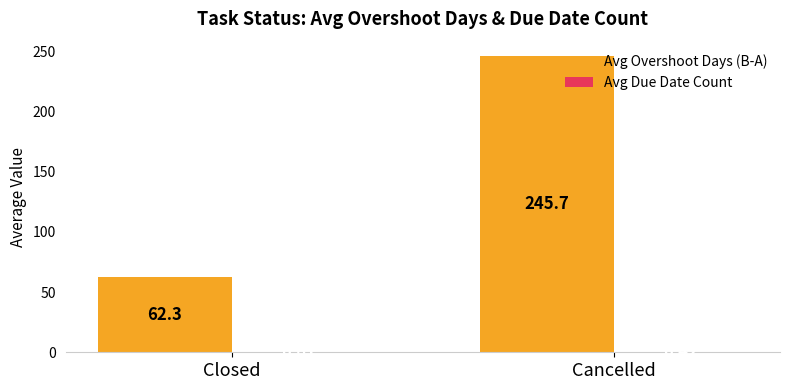

Which series has the widest spread of values?

Avg Overshoot Days (B-A)